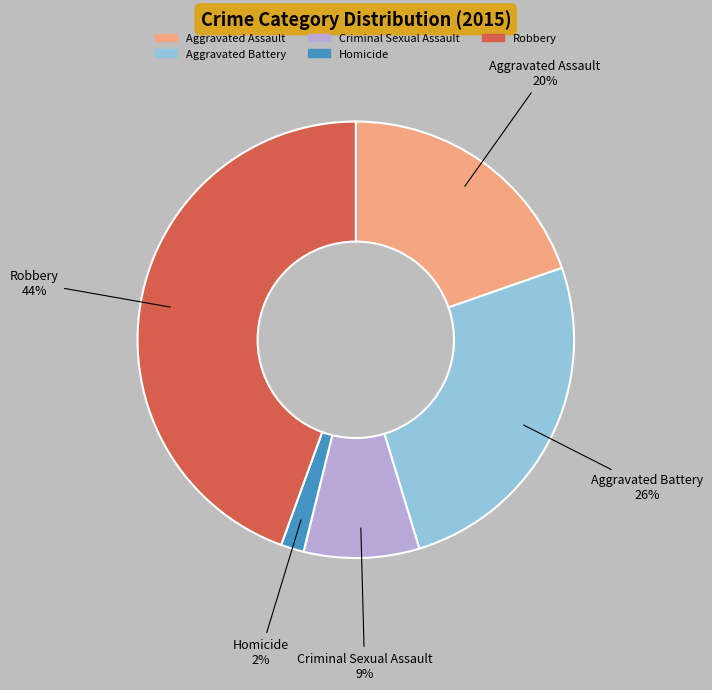

To the nearest percent, what percentage of the pie is Robbery?

44%